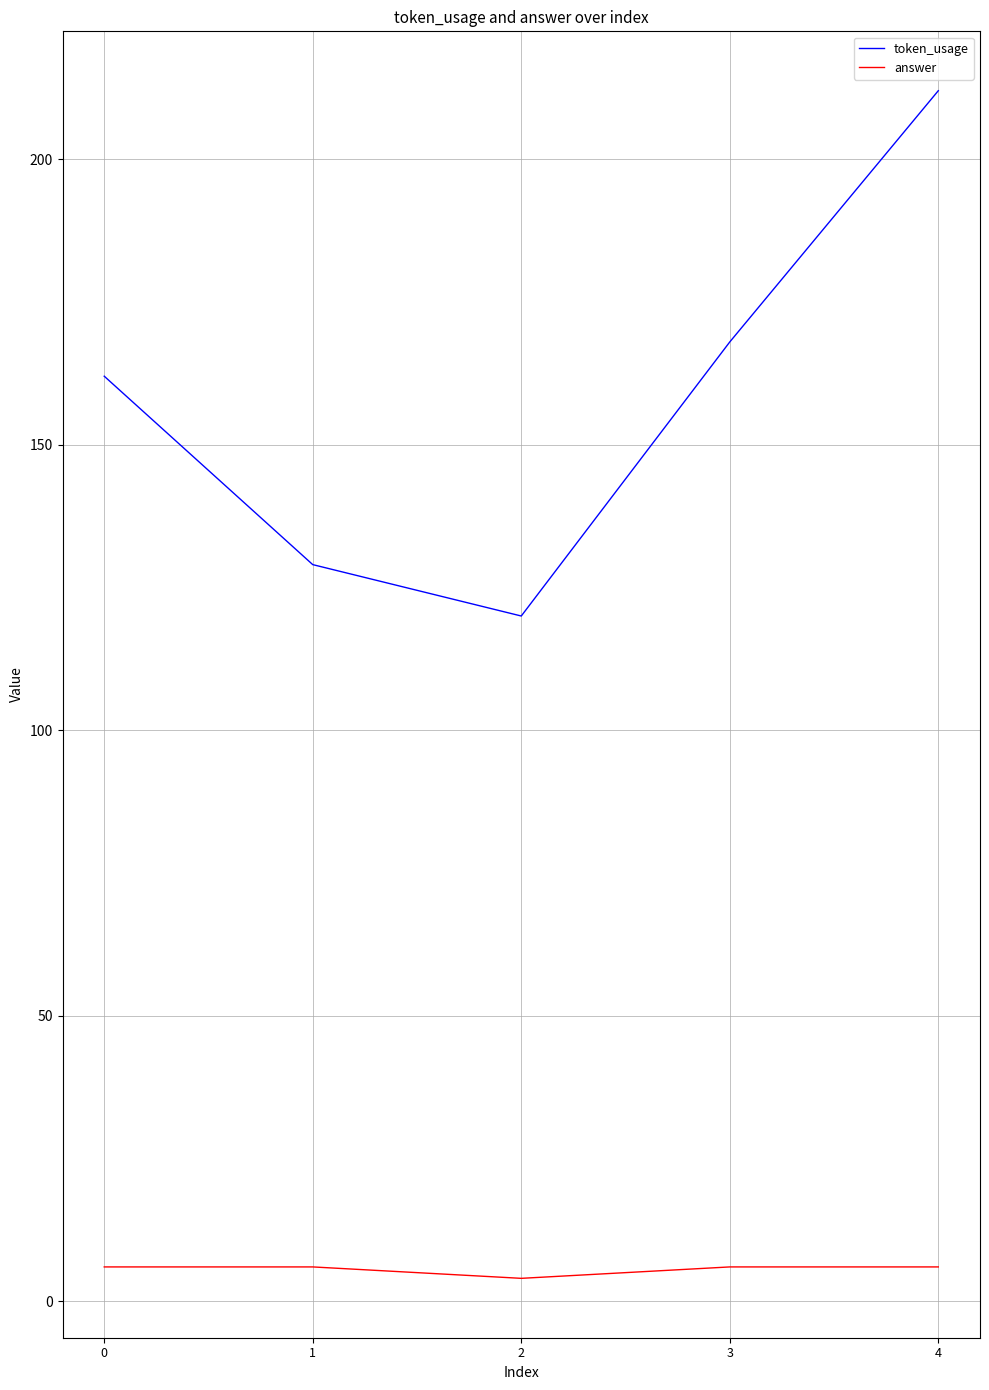

How many lines are shown in the chart?

2